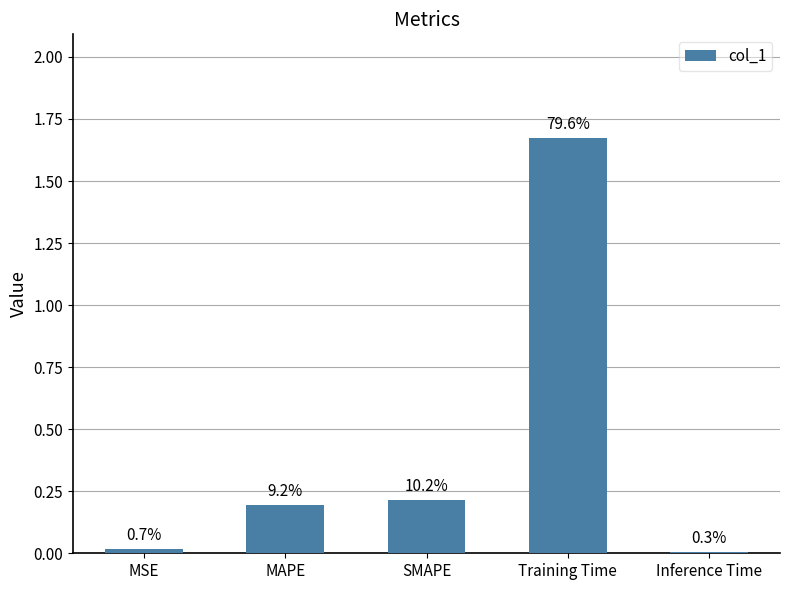

What is the difference between the maximum and second lowest values?

1.7